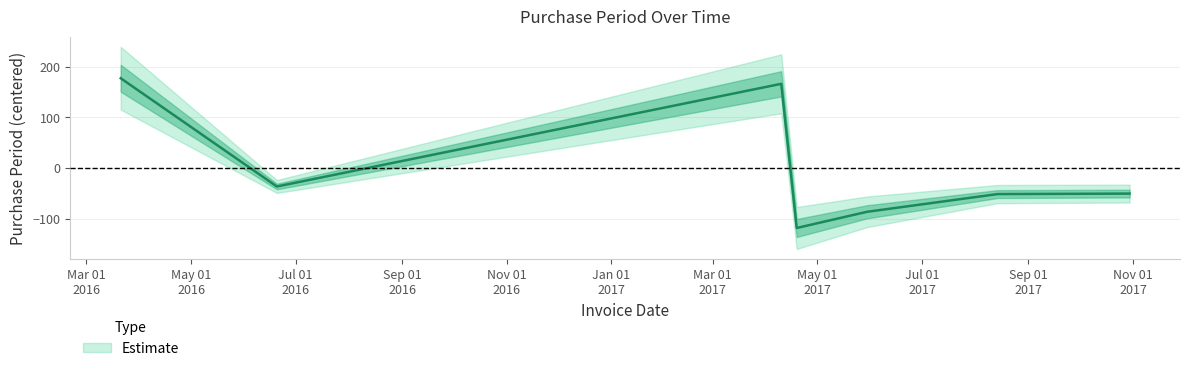

Does the chart display data point markers on the line(s)?

No